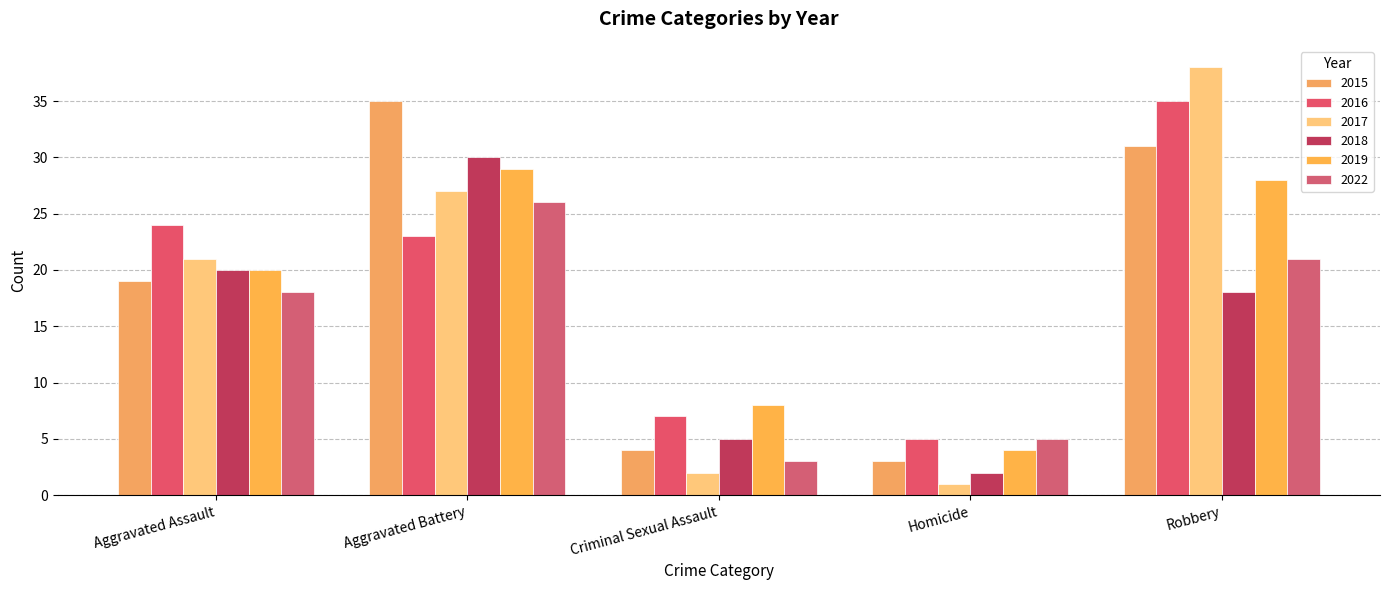

Count the number of data series in this chart.

6